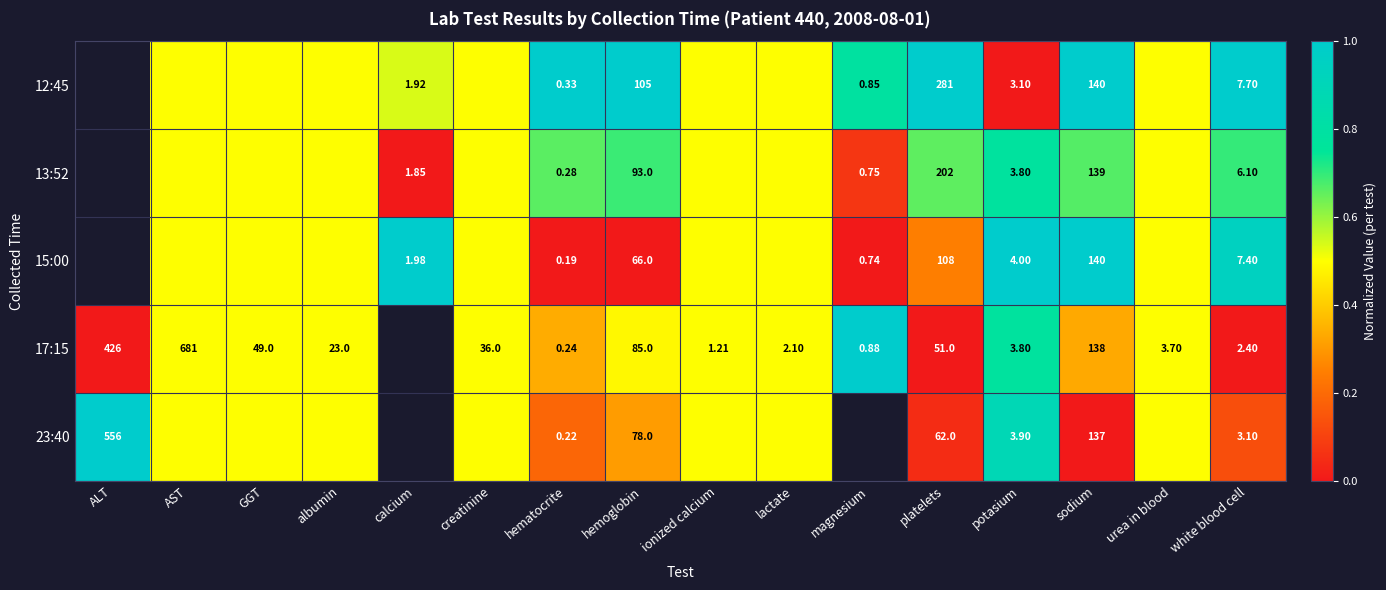

Is it true that 15:00 equals 0.5 at albumin?

True